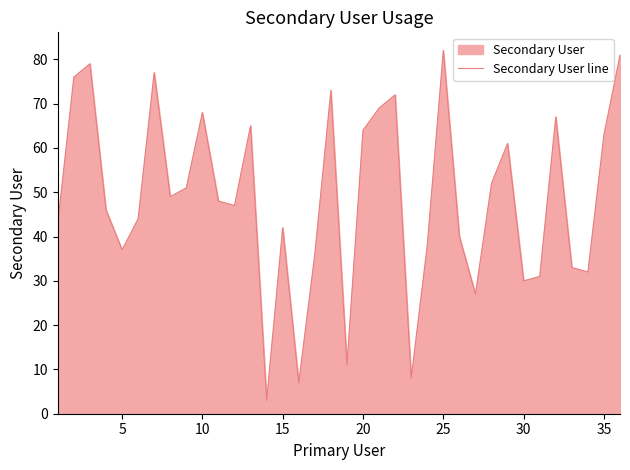

How many lines are shown in the chart?

1